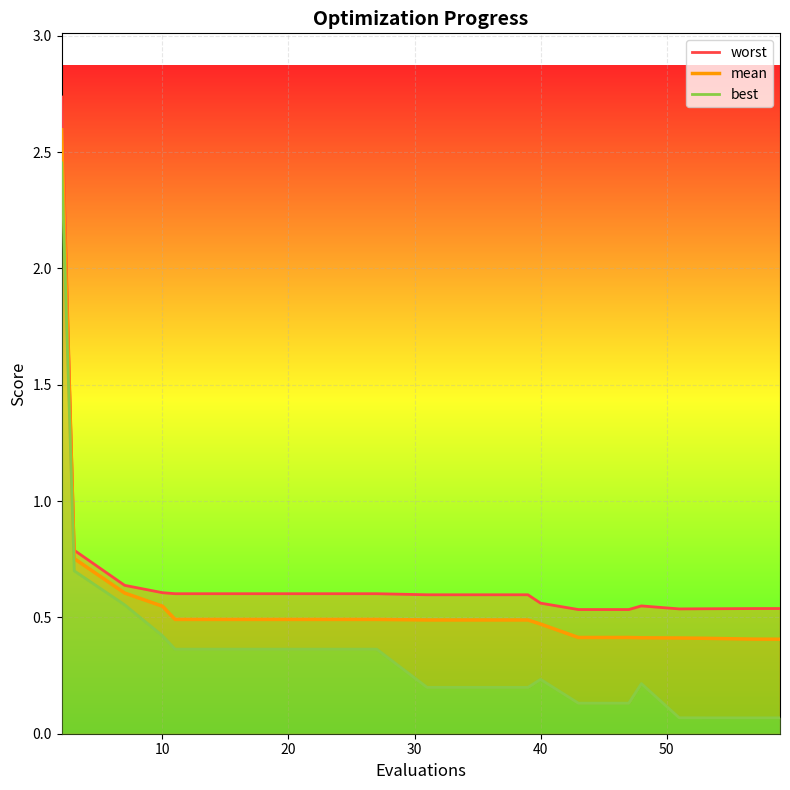

What is the minimum value for mean?

0.4